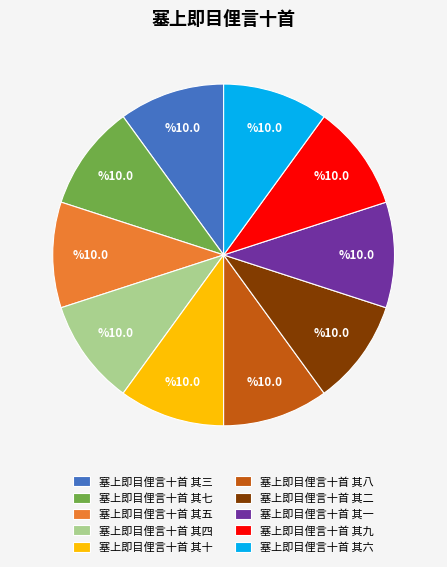

Is there a majority slice in this chart?

No